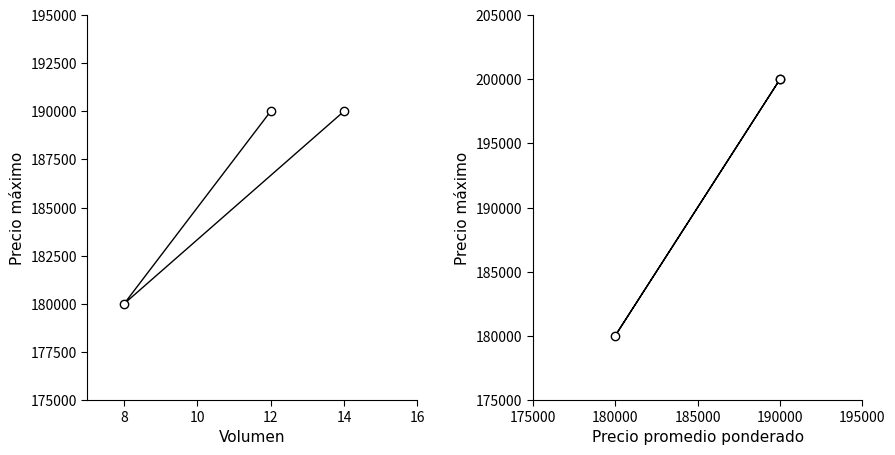

Reading left to right, list all the values displayed in this chart.

Precio promedio ponderado: 190000	180000	190000
Precio máximo: 200000	180000	200000